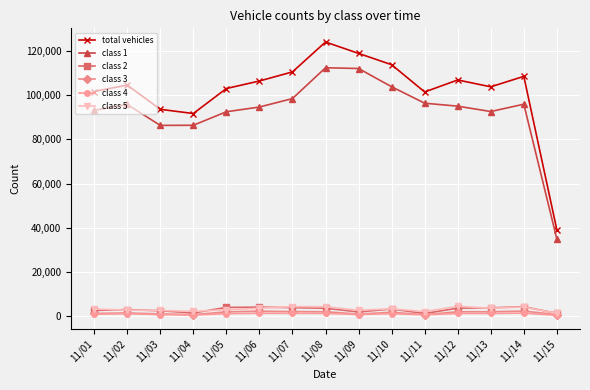

True or false: class 3 and total vehicles intersect in this chart.

False